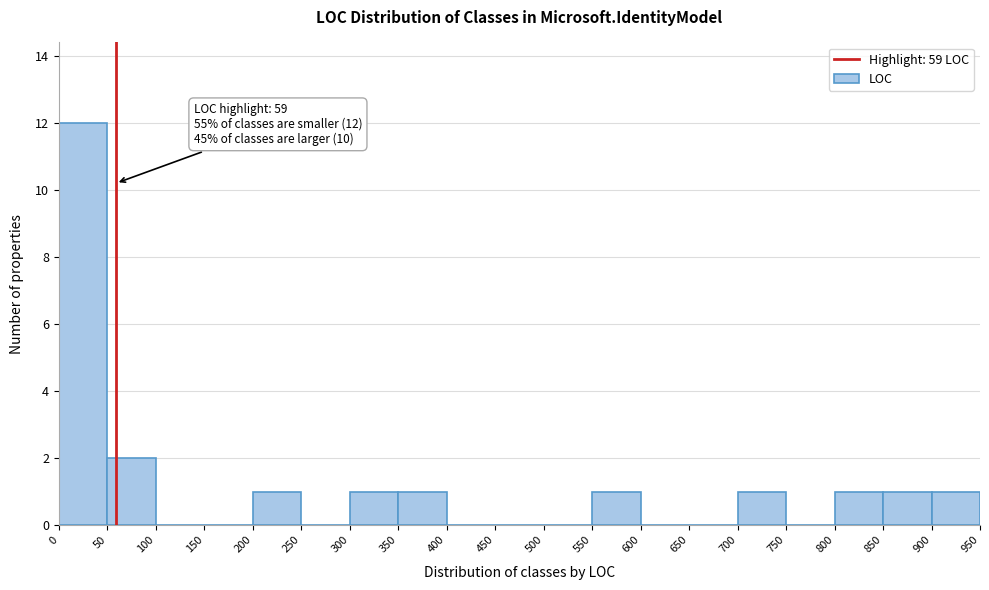

Which range on the x-axis has the tallest bar?

0 to 50